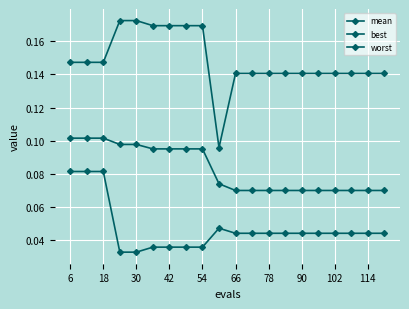

How many data points does each series have?

20